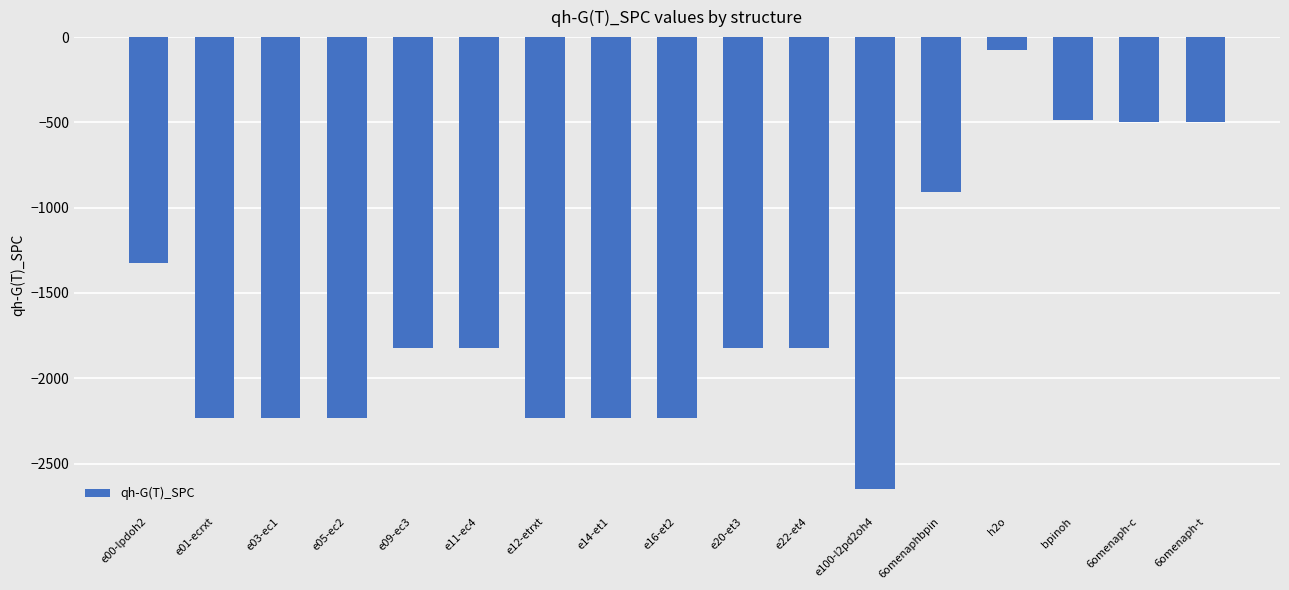

What is the value of the 13th bar from the left?

-909.7